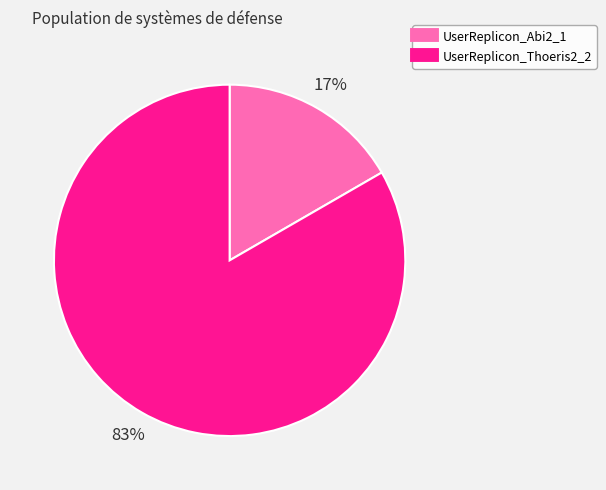

Combined, do UserReplicon_Abi2_1 and UserReplicon_Thoeris2_2 account for over 50%?

Yes